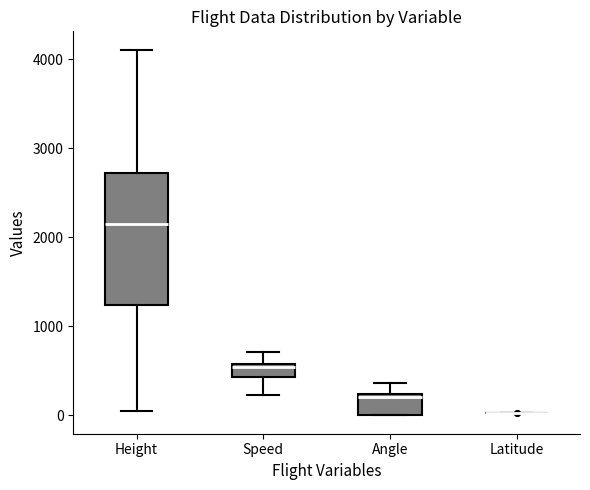

Where is the lower edge of the box for Height on the y-axis? The values are not printed on the chart, so give them approximately, as read against the axis.

1200